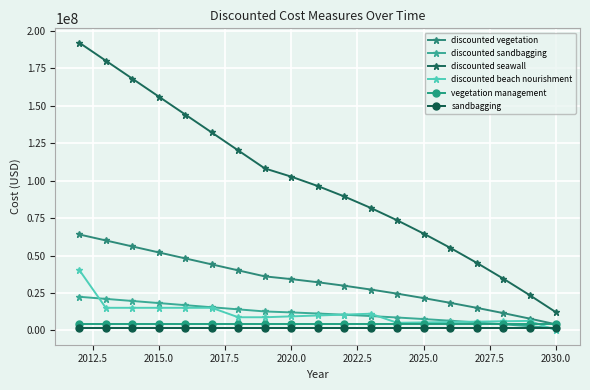

Which series has the largest range (max minus min)?

discounted seawall